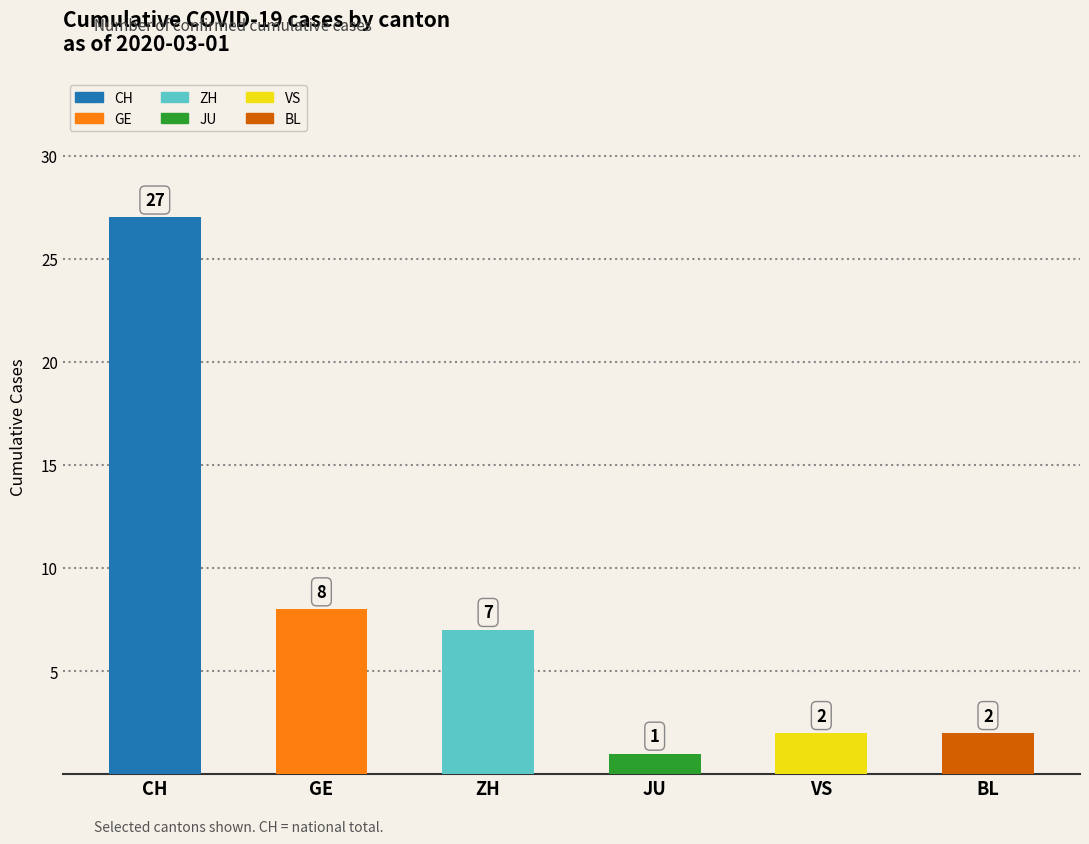

The chart shows a value of 8 at GE. True or false?

True